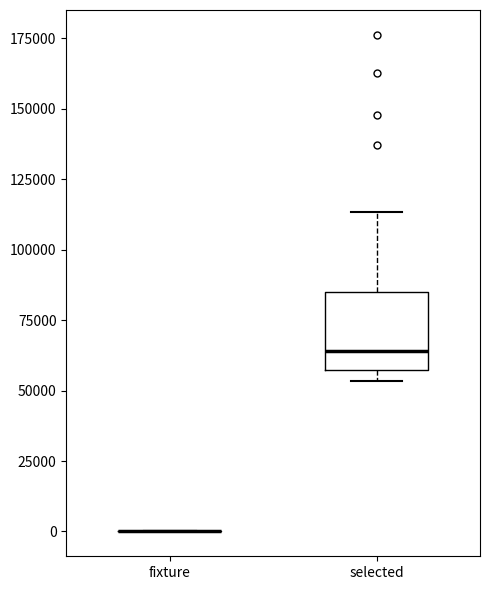

Reading left to right, read every box against the y-axis: the position of its median line, the range the box covers, and the ends of its whiskers. The values are not printed on the chart, so give them approximately, as read against the axis.

fixture: box collapsed to a line at 0, whiskers 0 to 0
selected: median 65000, box 55000 to 85000, whiskers 55000 (just below the box's lower edge) to 115000